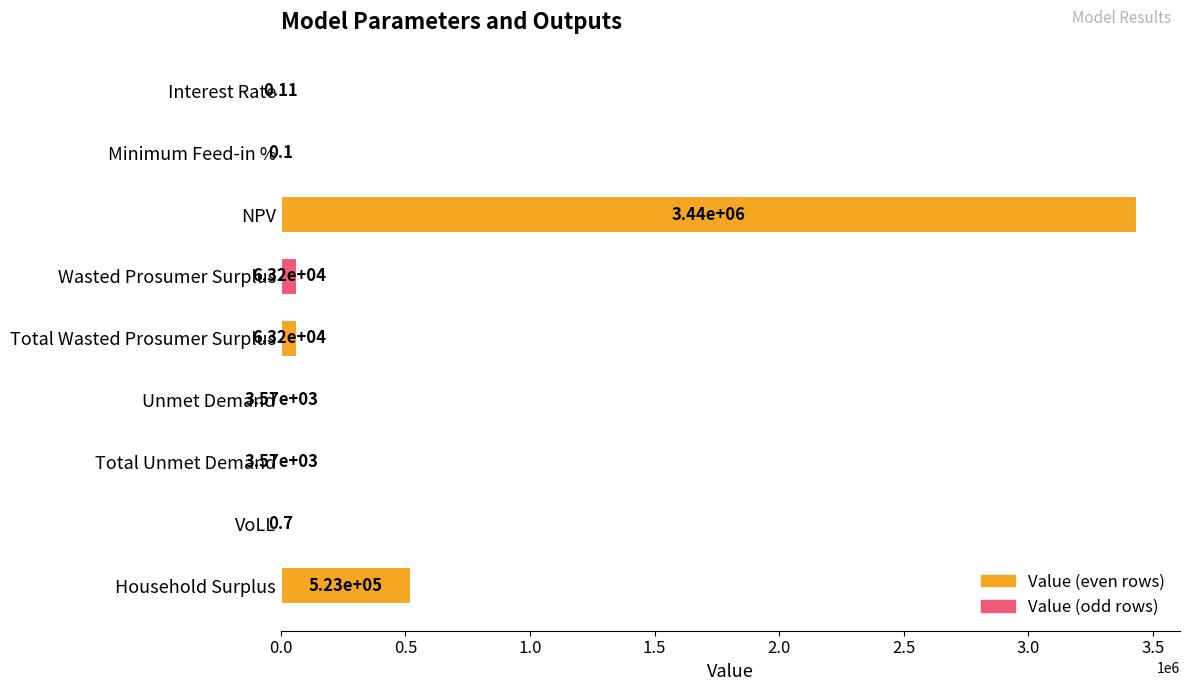

How many series are shown in this chart?

1